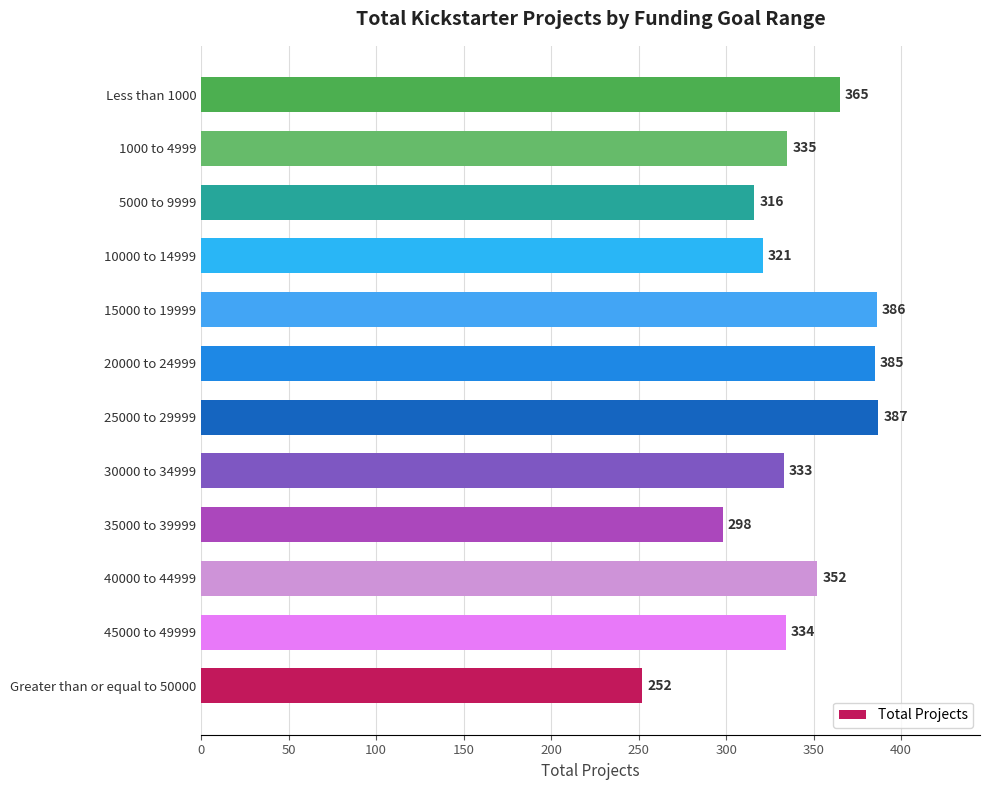

What is the sum of all values?

4064